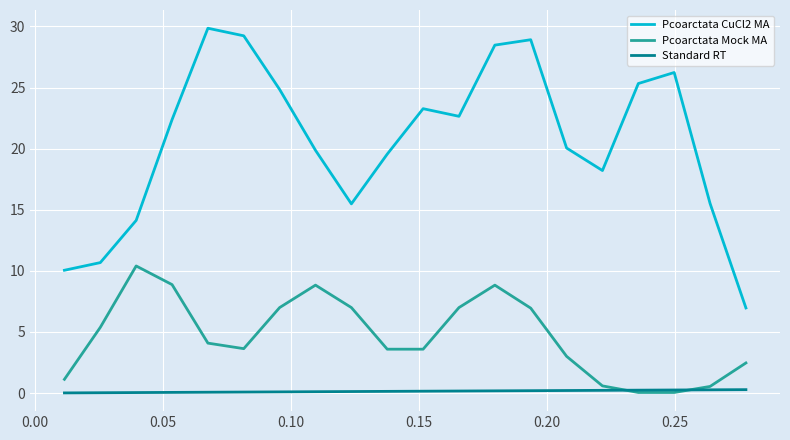

At how many categories does at least one series exceed 19?

13